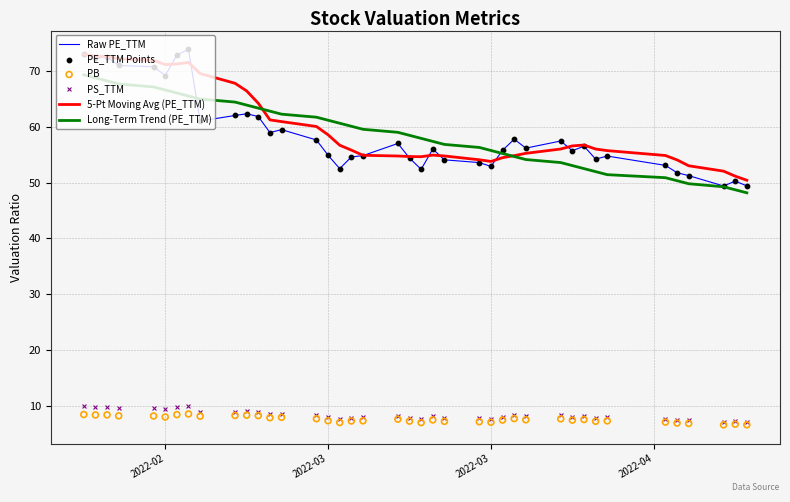

What are all the series names shown in the legend?

Raw PE_TTM, 5-Pt Moving Avg (PE_TTM), Long-Term Trend (PE_TTM), PE_TTM Points, PB, PS_TTM